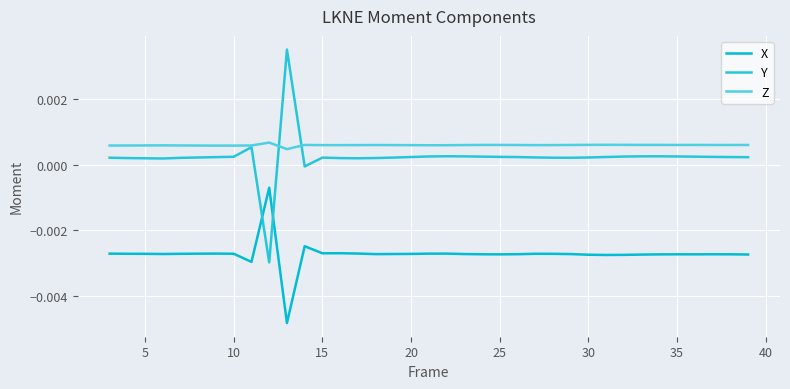

At how many categories does at least one series exceed 0?

37